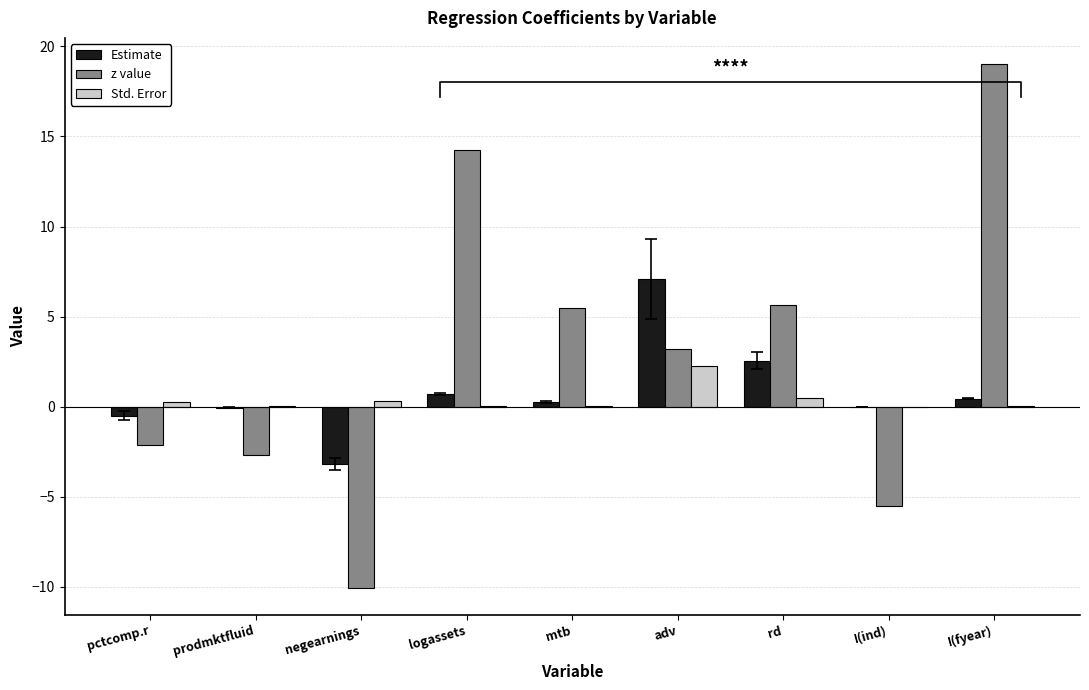

What are all the series names shown in the legend?

Estimate, z value, Std. Error